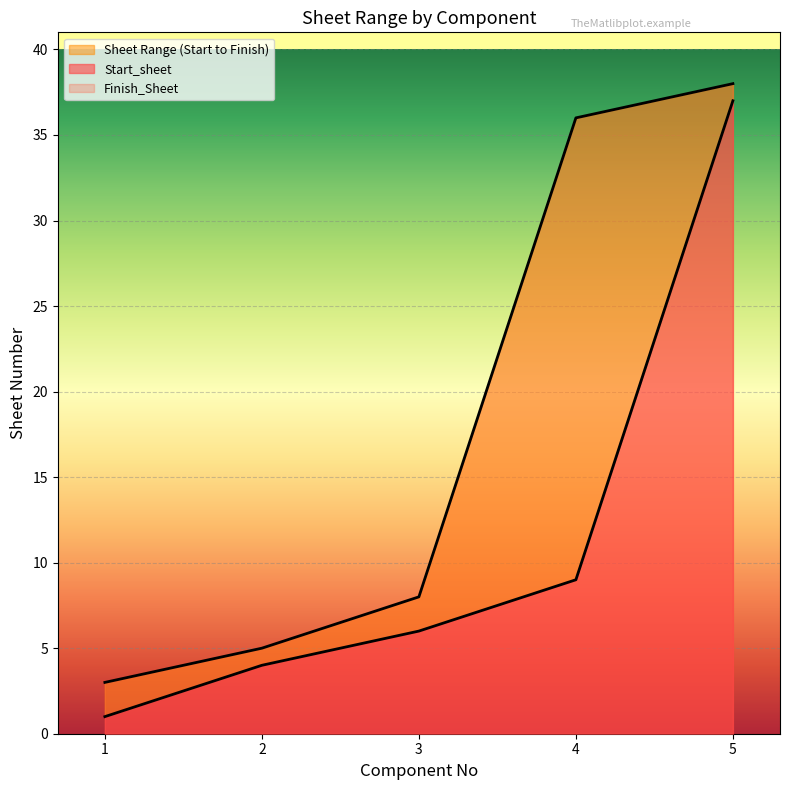

True or false: Start_sheet and Finish_Sheet intersect in this chart.

False